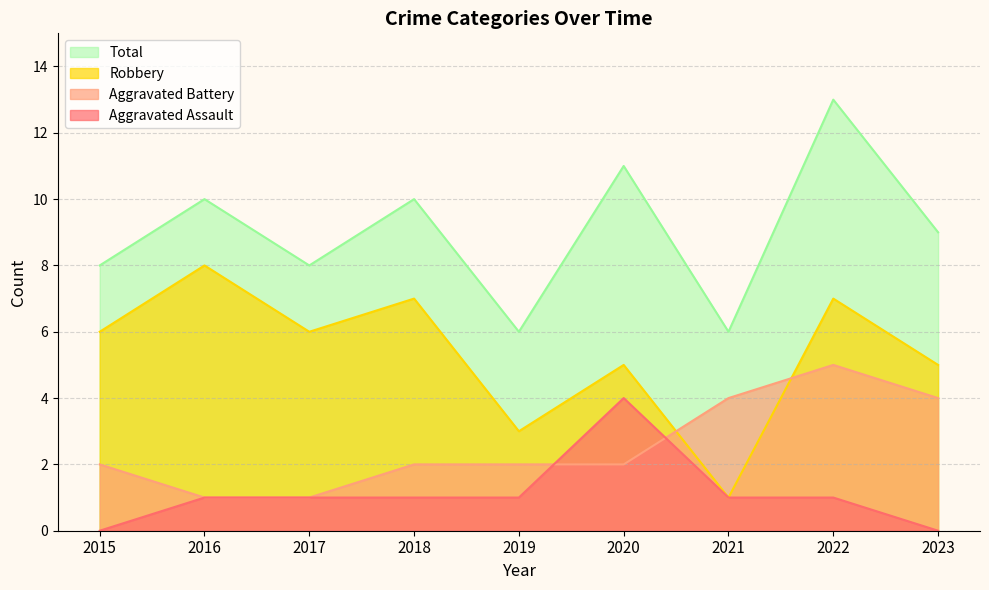

Which series has the widest spread of values?

Robbery